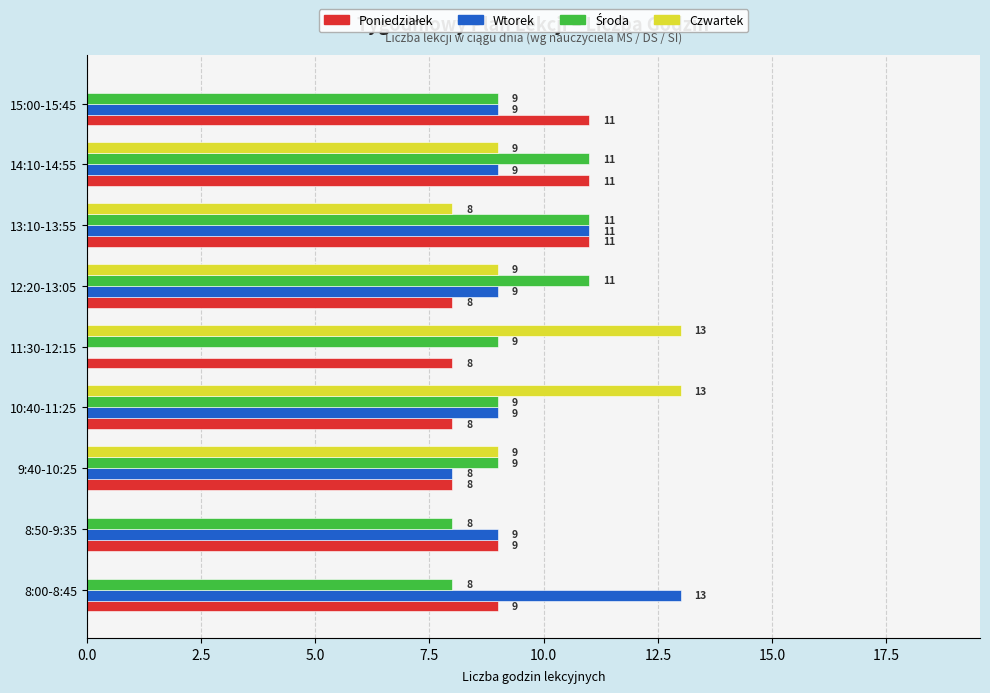

What is the sum of the Czwartek values at 14:10-14:55 and 13:10-13:55?

17